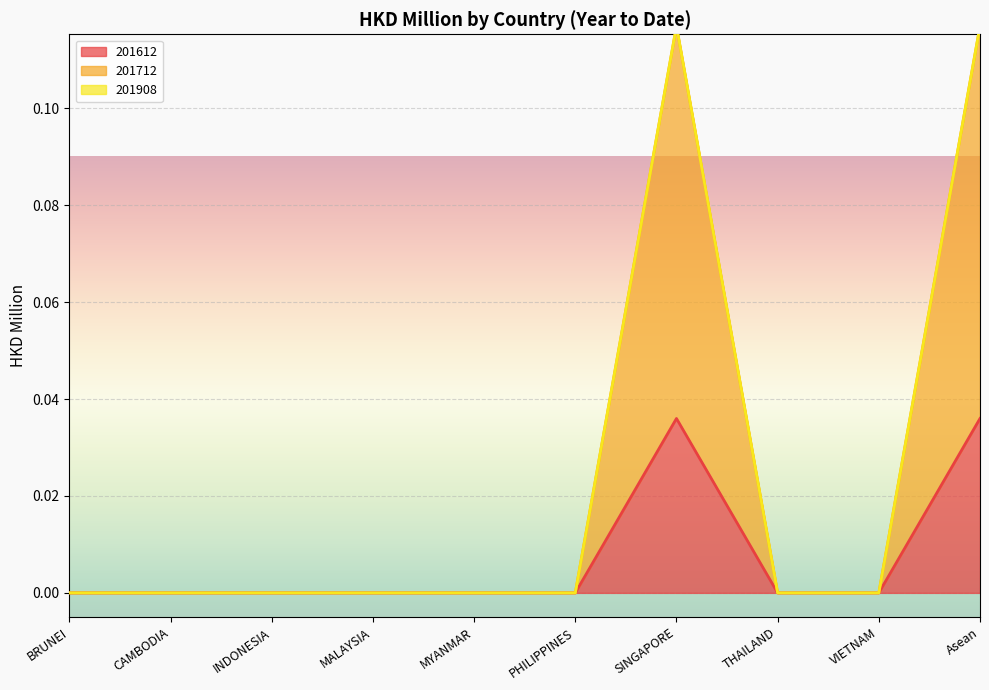

What is the label of the 1st point from the left?

BRUNEI